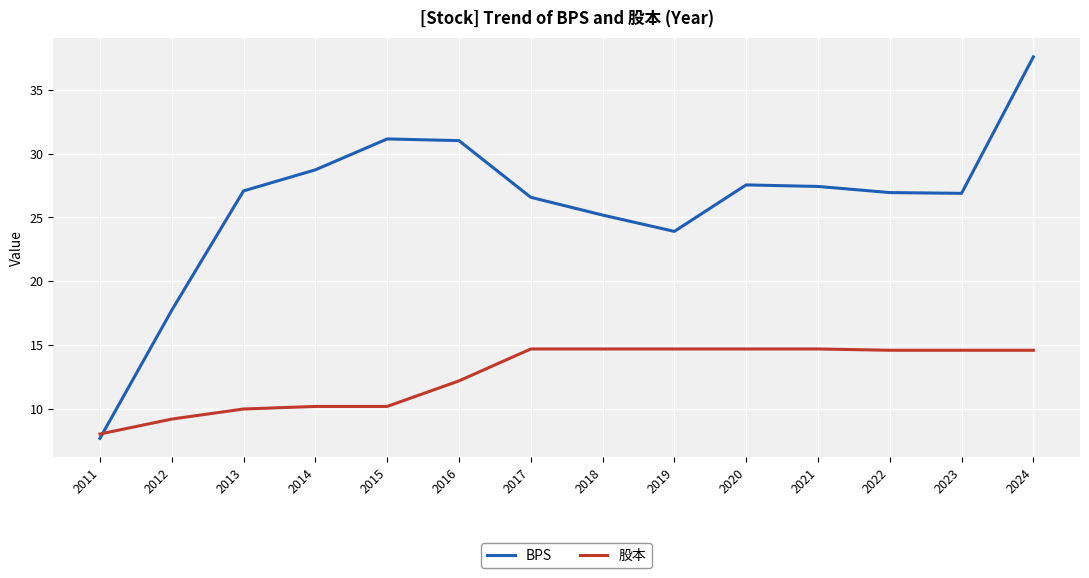

The value of 股本 at 2014 is 16.2. True or false?

False